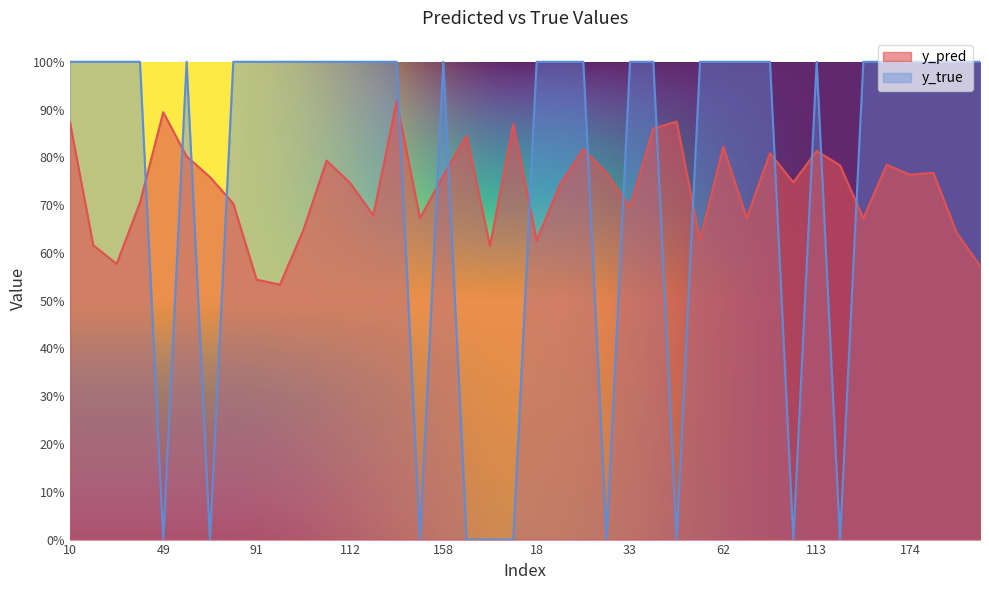

Reading left to right, transcribe all the data shown in this chart.

y_pred: 0.9	0.6	0.6	0.7	0.9	0.8	0.8	0.7	0.5	0.5	0.6	0.8	0.7	0.7	0.9	0.7	0.8	0.8	0.6	0.9	0.6	0.7	0.8	0.8	0.7	0.9	0.9	0.6	0.8	0.7	0.8	0.7	0.8	0.8	0.7	0.8	0.8	0.8	0.6	0.6
y_true: 1.0	1.0	1.0	1.0	0.0	1.0	0.0	1.0	1.0	1.0	1.0	1.0	1.0	1.0	1.0	0.0	1.0	0.0	0.0	0.0	1.0	1.0	1.0	0.0	1.0	1.0	0.0	1.0	1.0	1.0	1.0	0.0	1.0	0.0	1.0	1.0	1.0	1.0	1.0	1.0